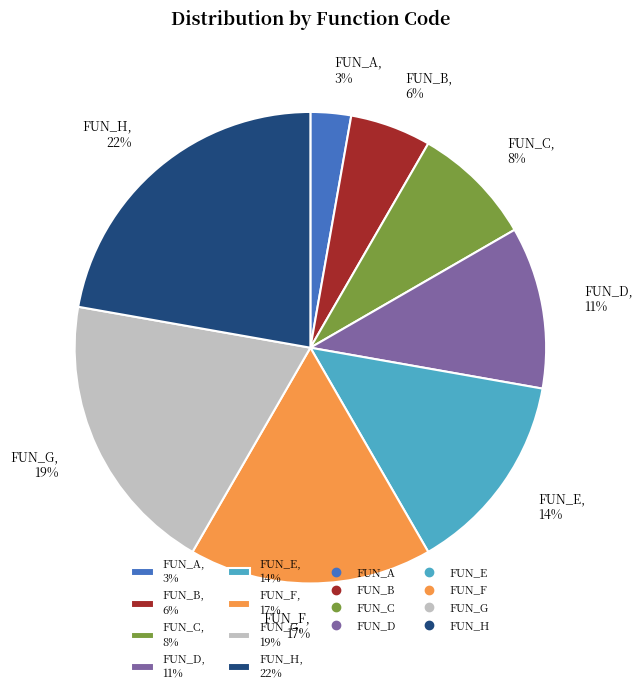

Which has a higher value, FUN_A, 3% or FUN_F, 17%?

FUN_F, 17%